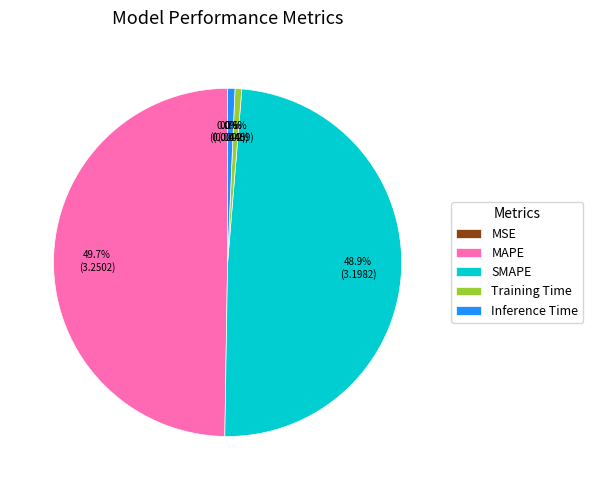

What percentage is the Training Time slice, to the nearest percent?

1%